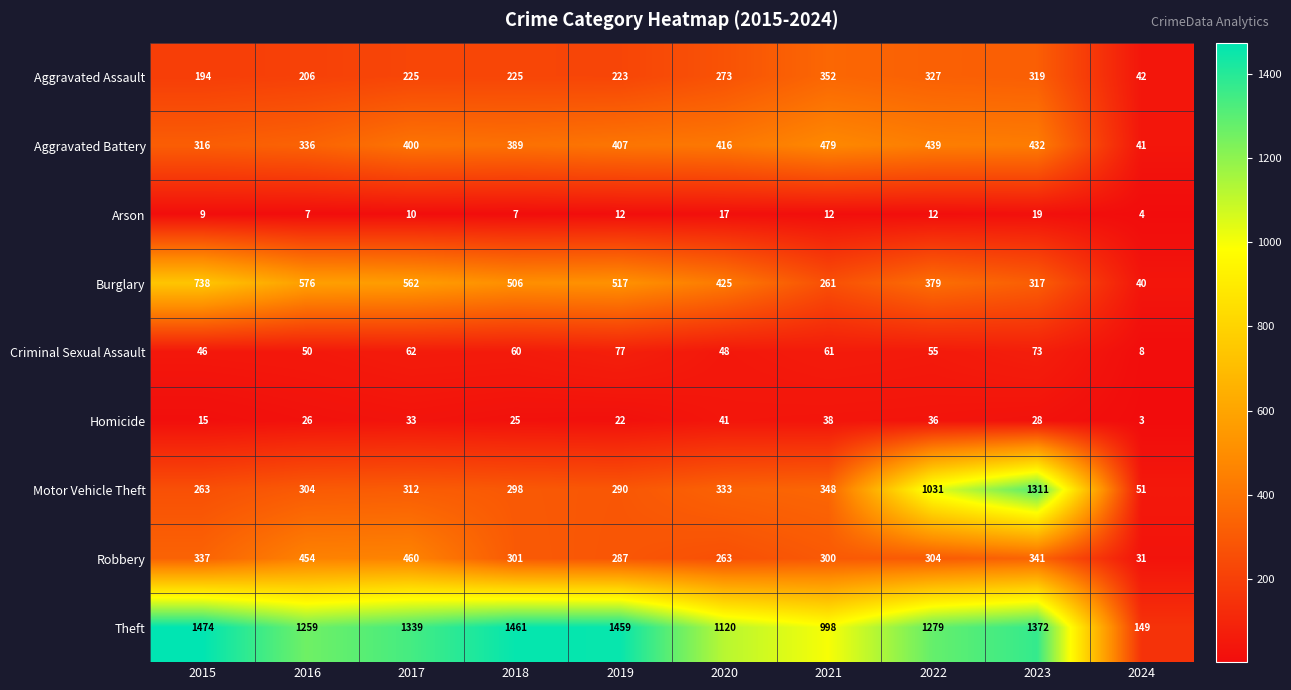

At which label does Homicide reach its peak?

2020